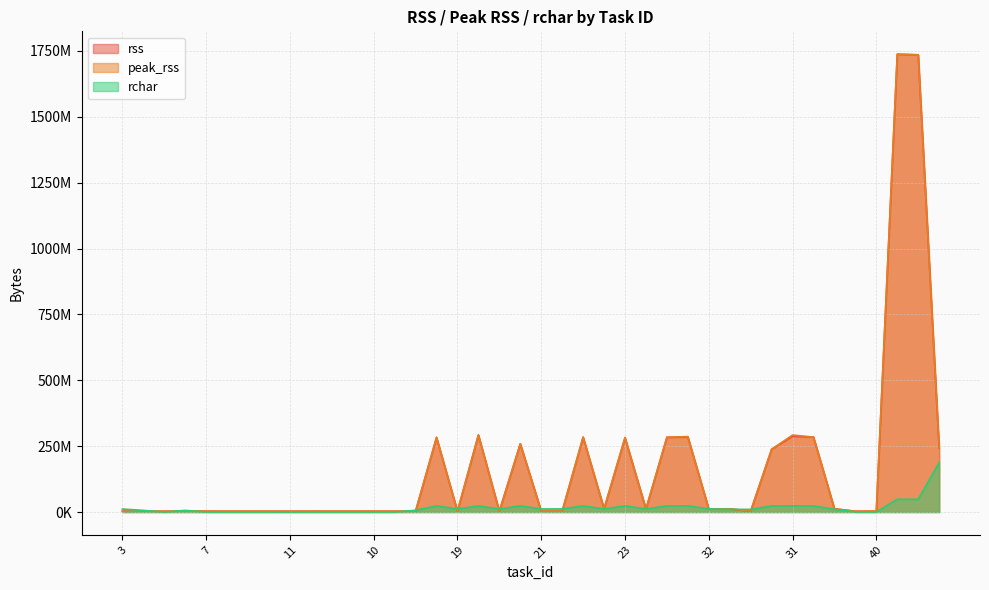

What is the label of the 19th point from the left?

17